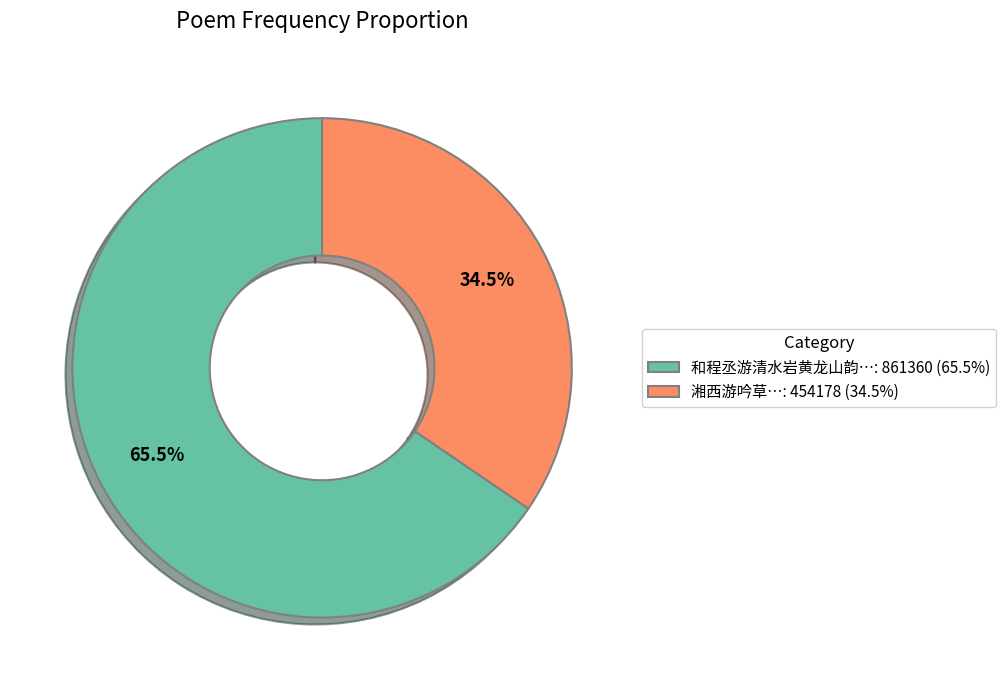

How many segments does this pie chart have?

2